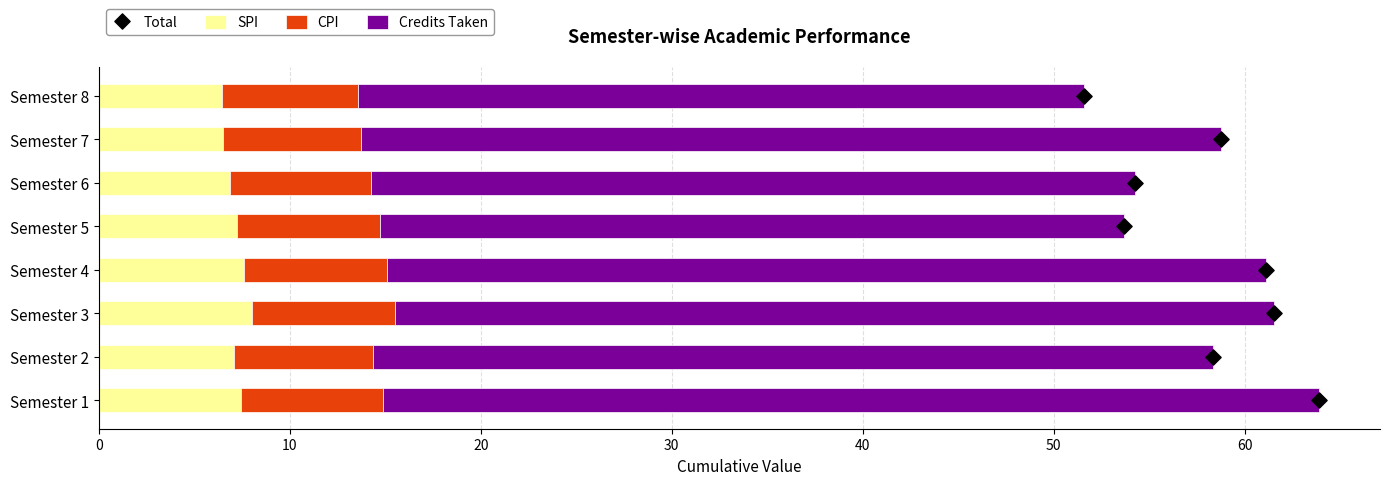

Which series has the largest total across all categories?

Credits Taken